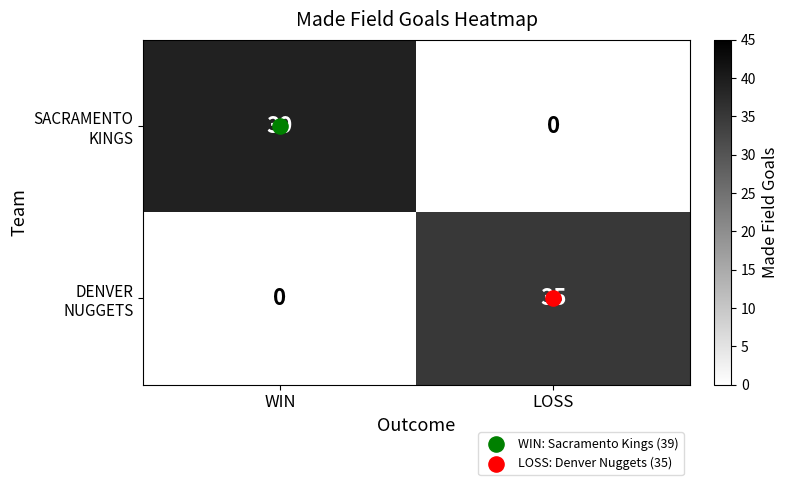

At how many categories does at least one series exceed 22?

2